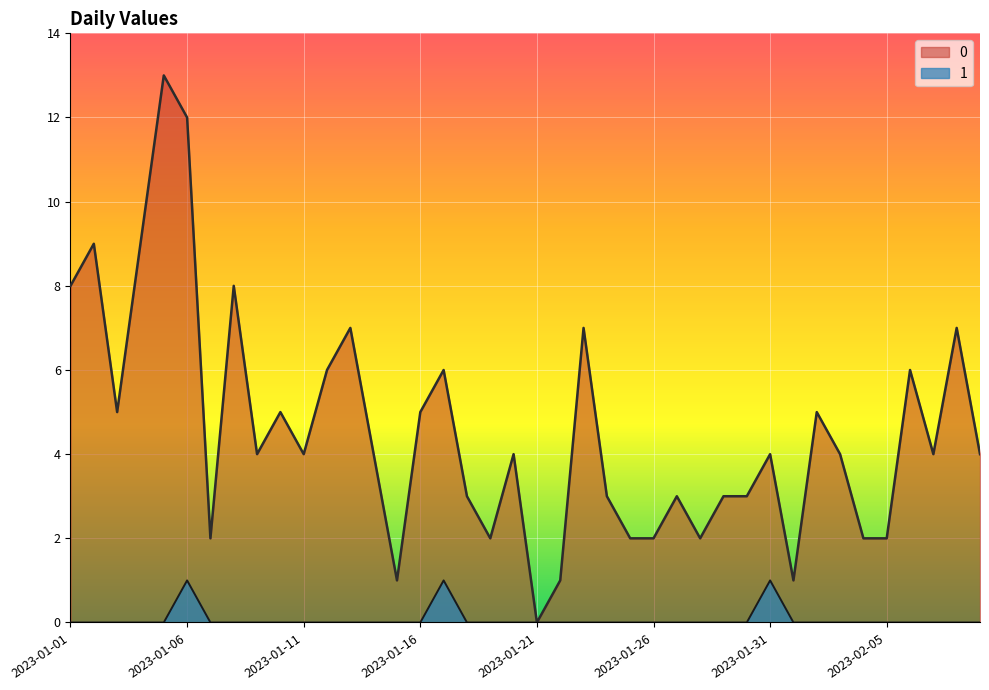

What is the value of the 0 point at the 23rd from the left?

7